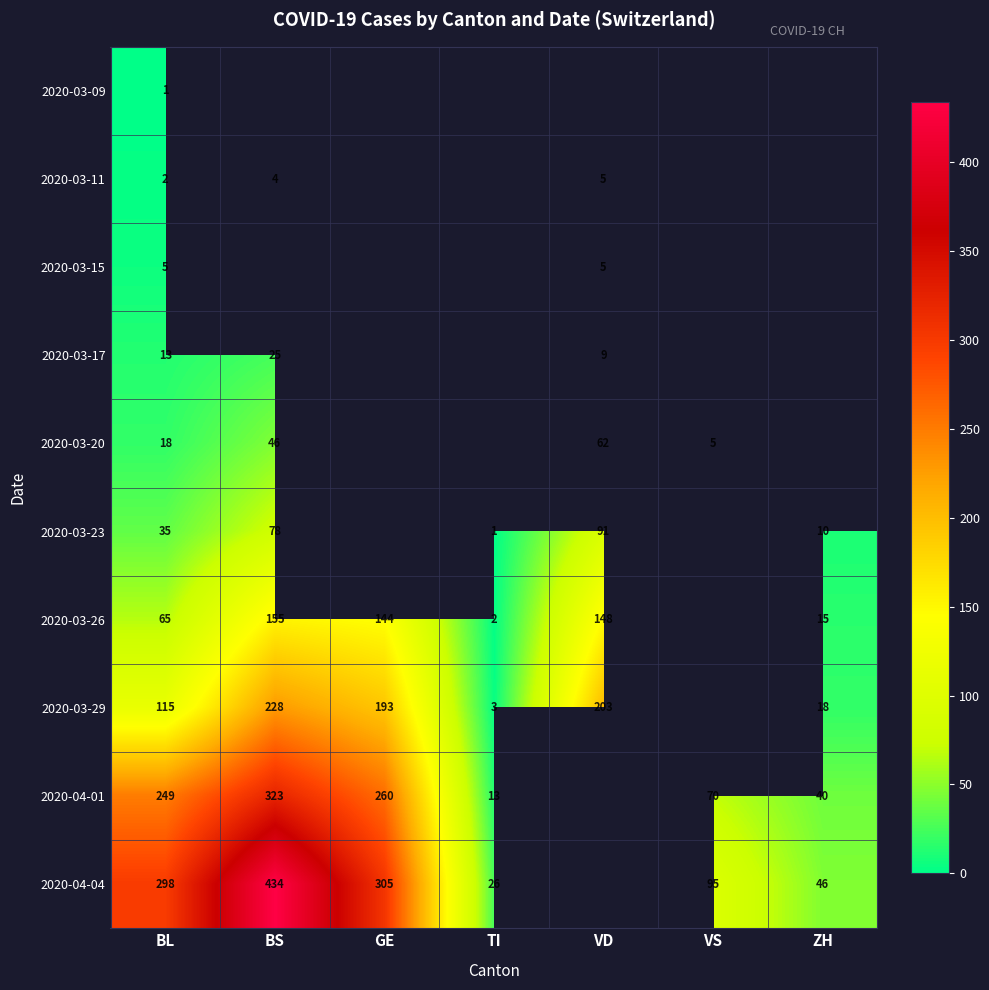

True or false: 2020-04-04 has a value of 298 at BL.

True